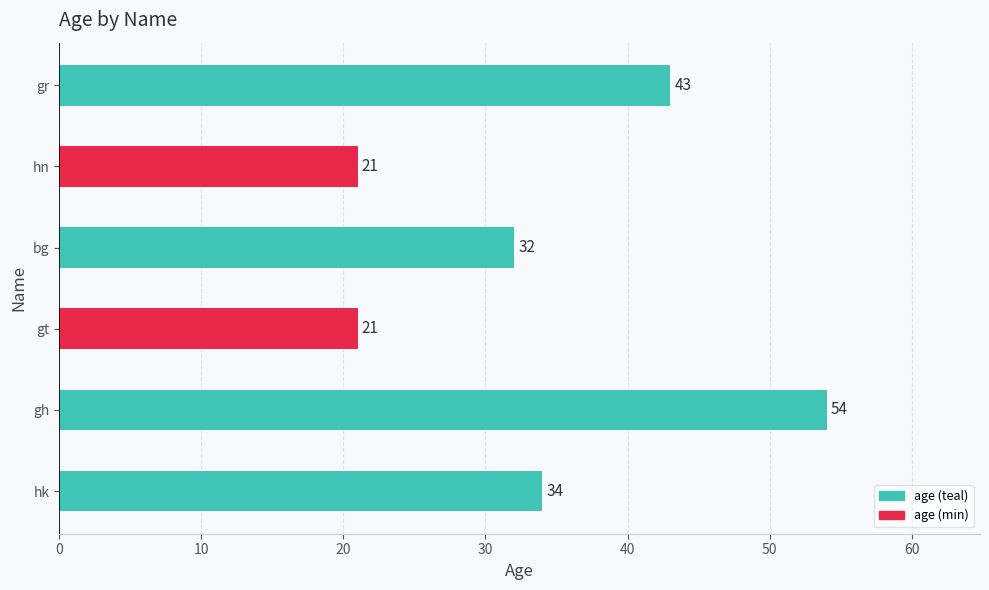

How many bars are there in total?

6